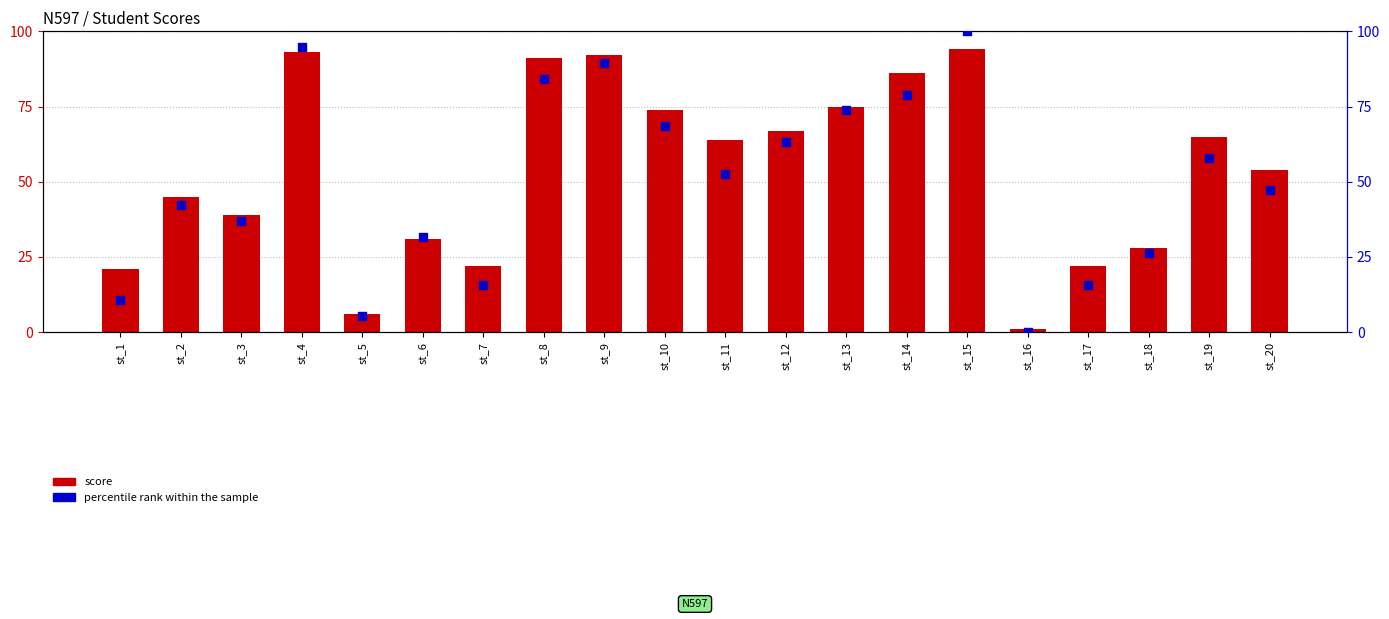

Is the value of percentile rank within the sample at st_11 greater than the value of score at st_20?

No